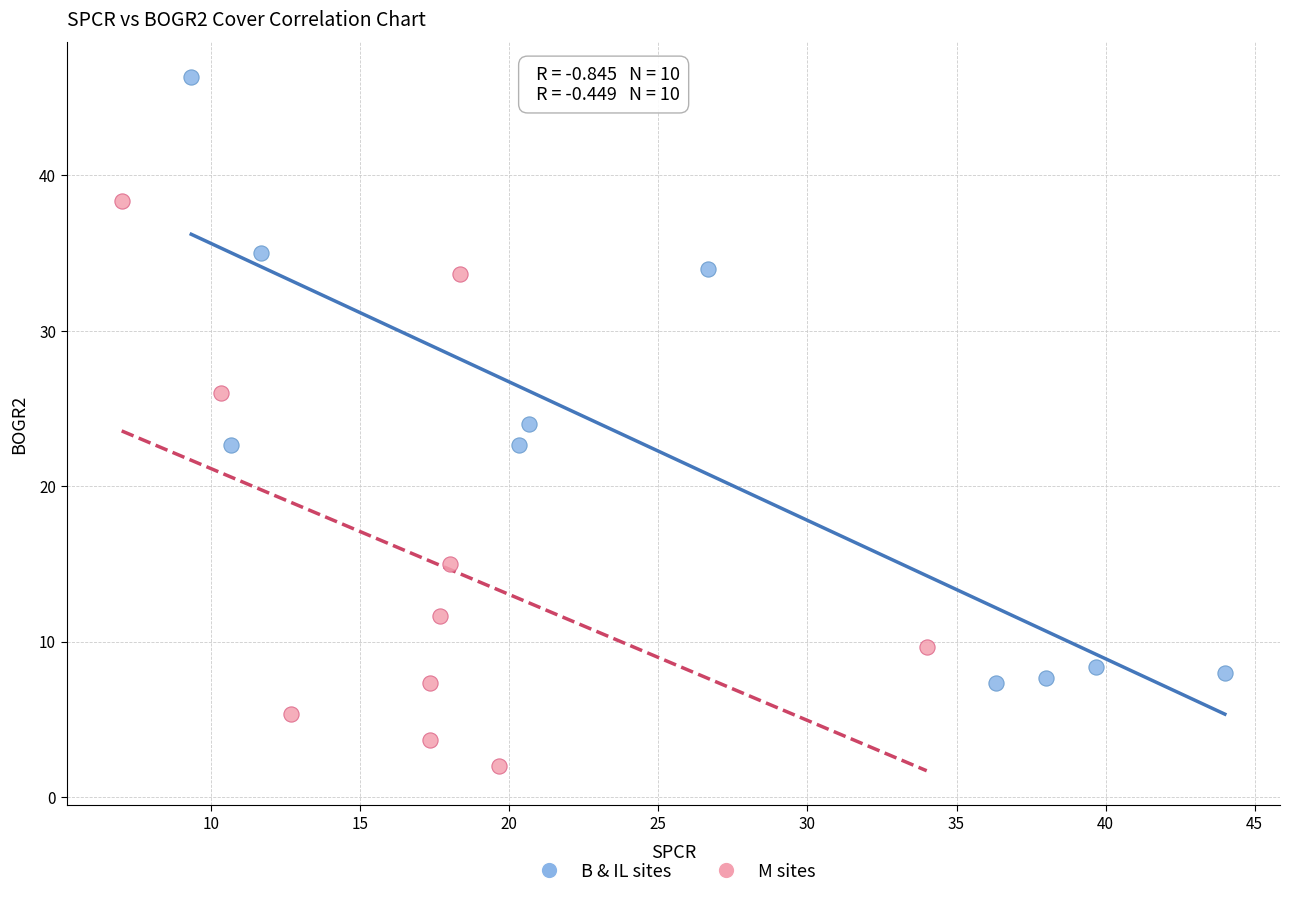

Which series has the widest spread of Y values?

B & IL sites